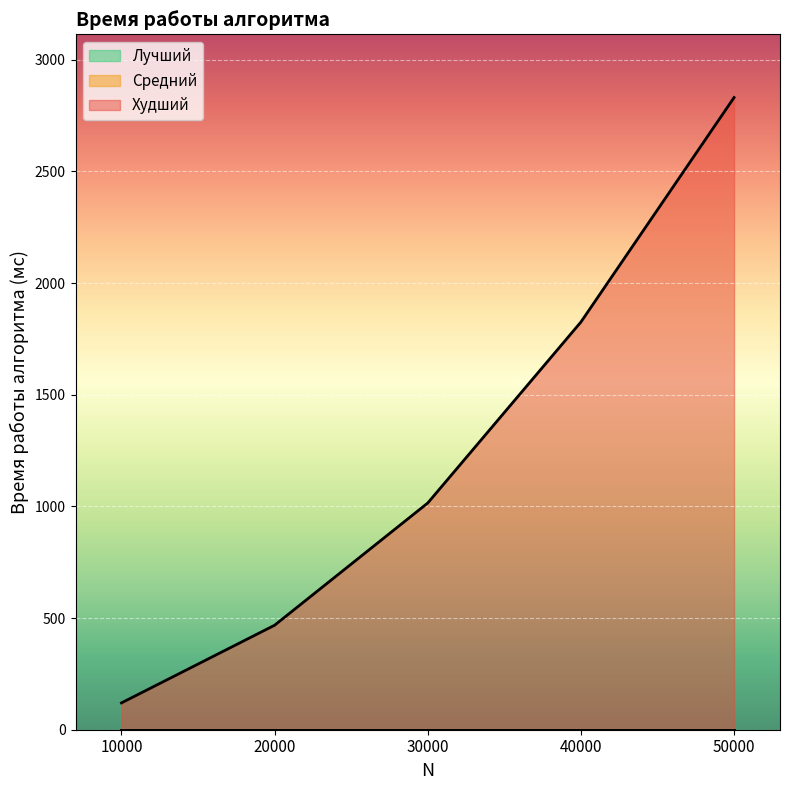

What is the greatest value displayed?

2831.2